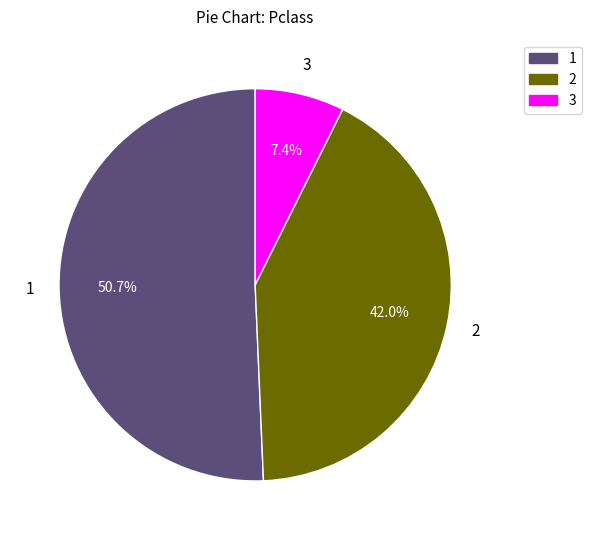

Is there a majority slice in this chart?

Yes